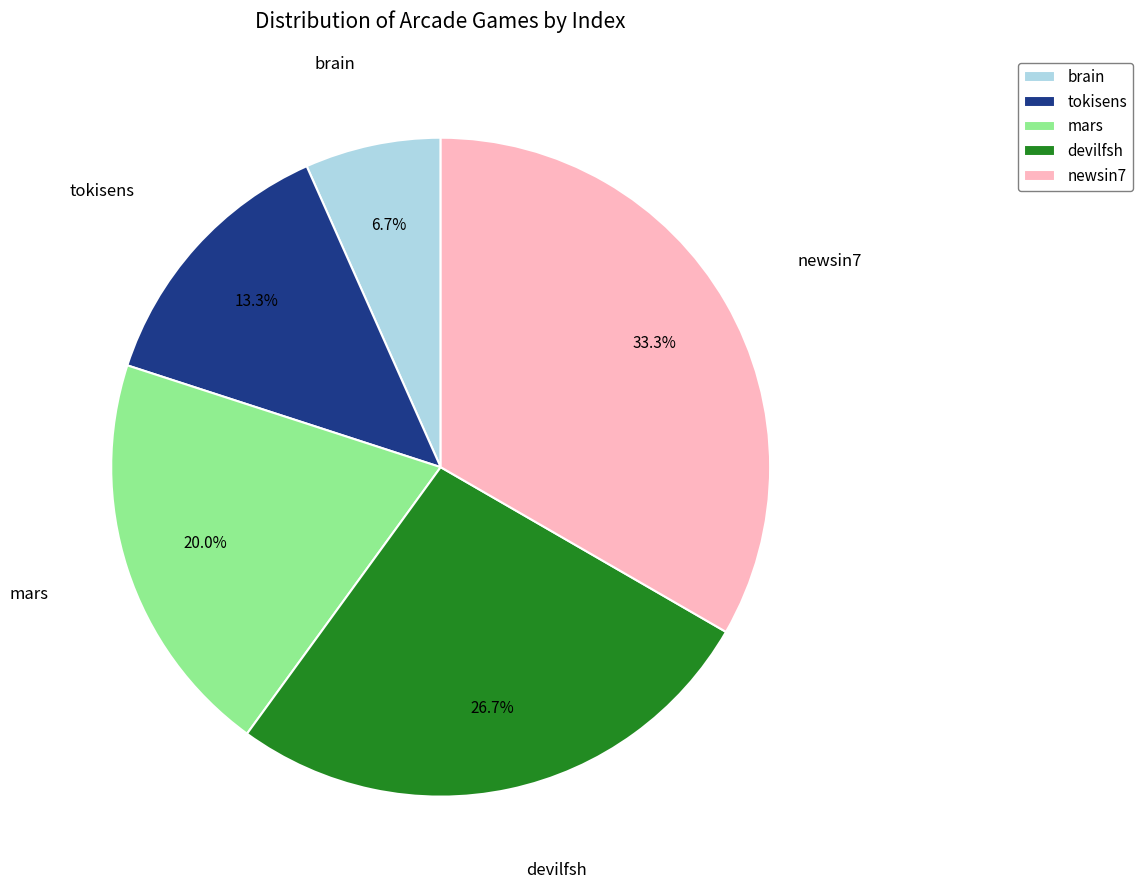

Is it true that tokisens is 13% of the pie?

True